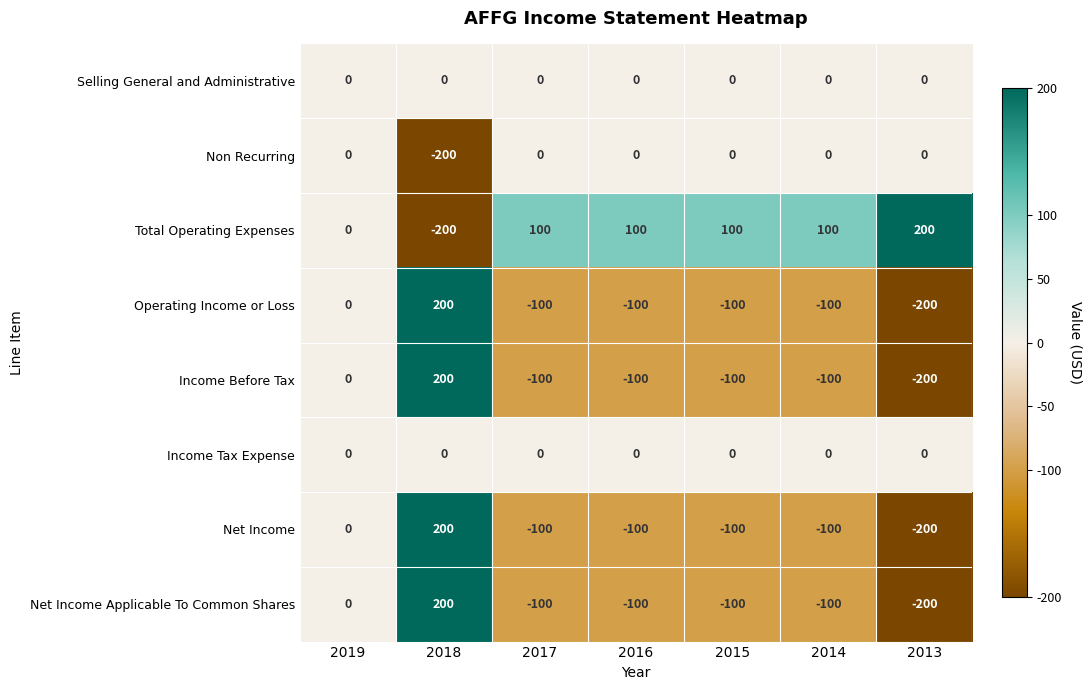

Where is Operating Income or Loss nearest to the value 0?

2019